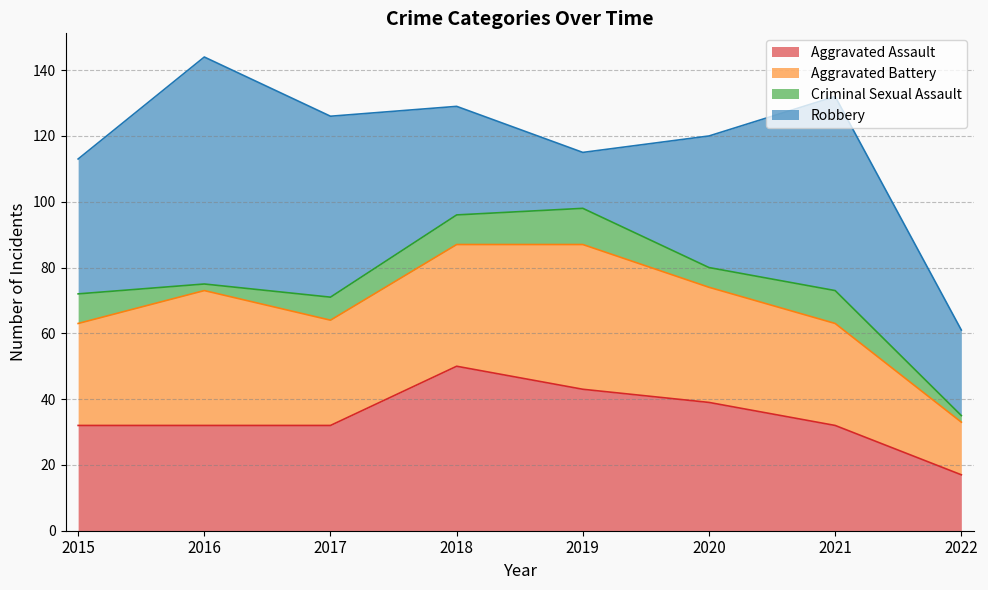

How many data points in Robbery are above 41?

3